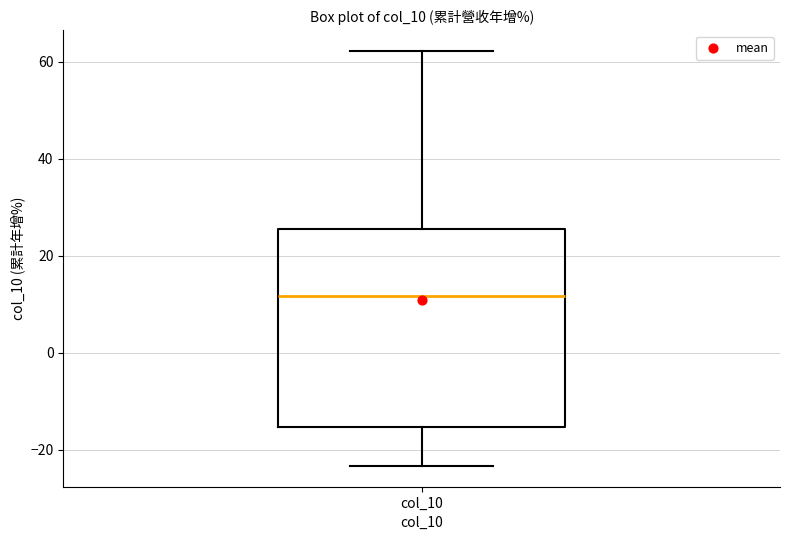

Where is the lower edge of the box for col_10 on the y-axis? The values are not printed on the chart, so give them approximately, as read against the axis.

-16